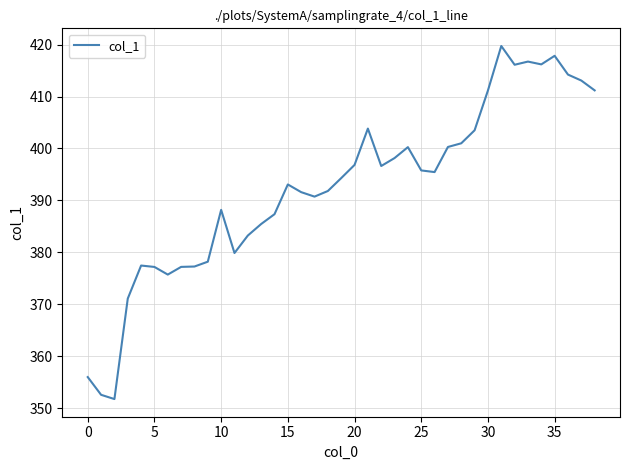

What is the greatest value displayed?

419.7